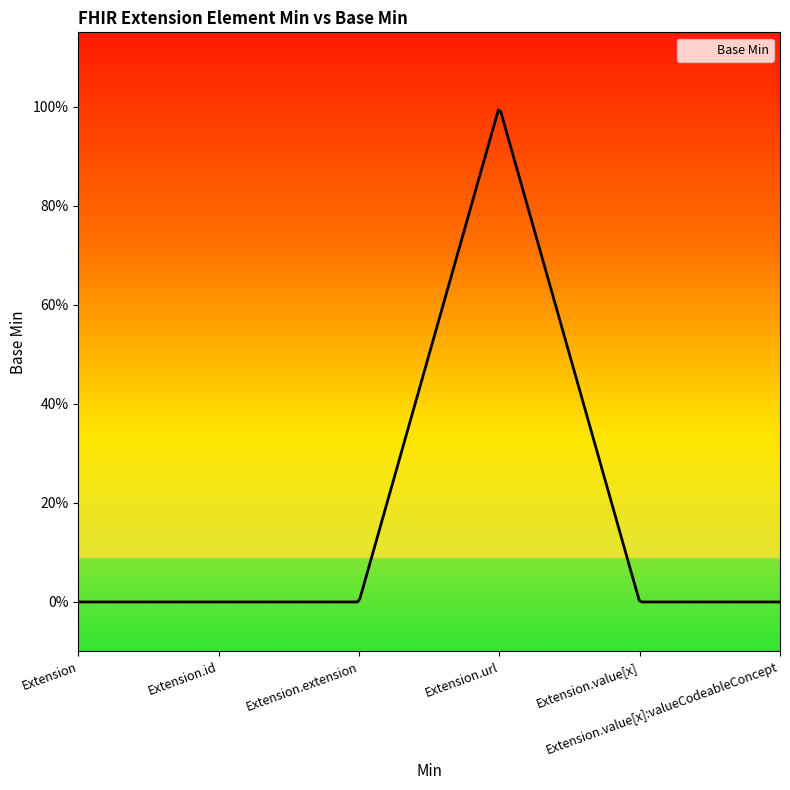

At which label is the value closest to 0?

Extension